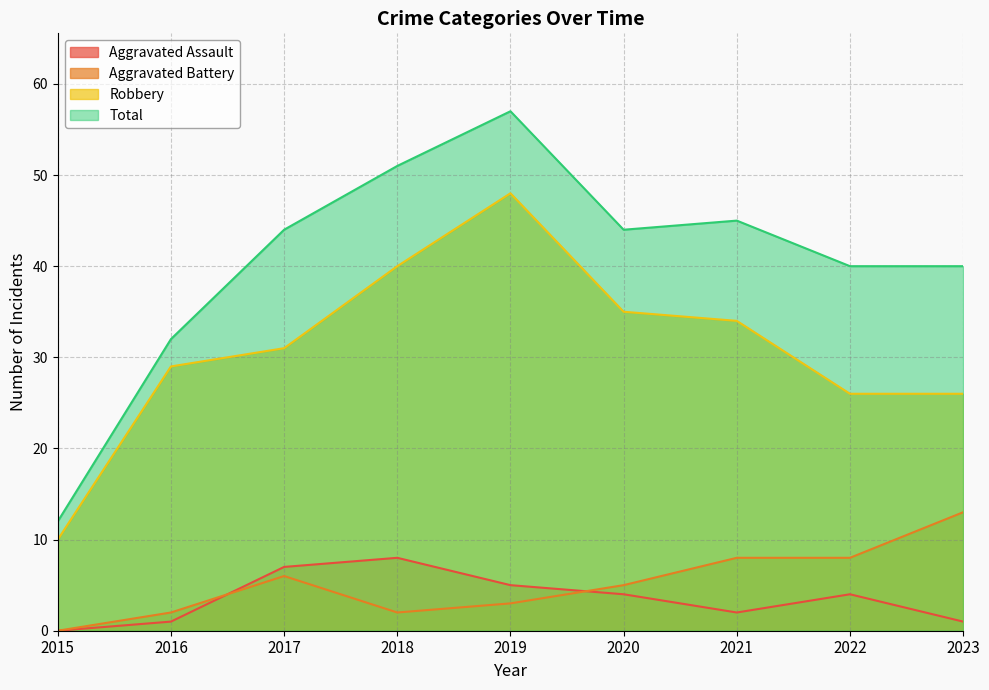

Does the chart have visible grid lines?

Yes